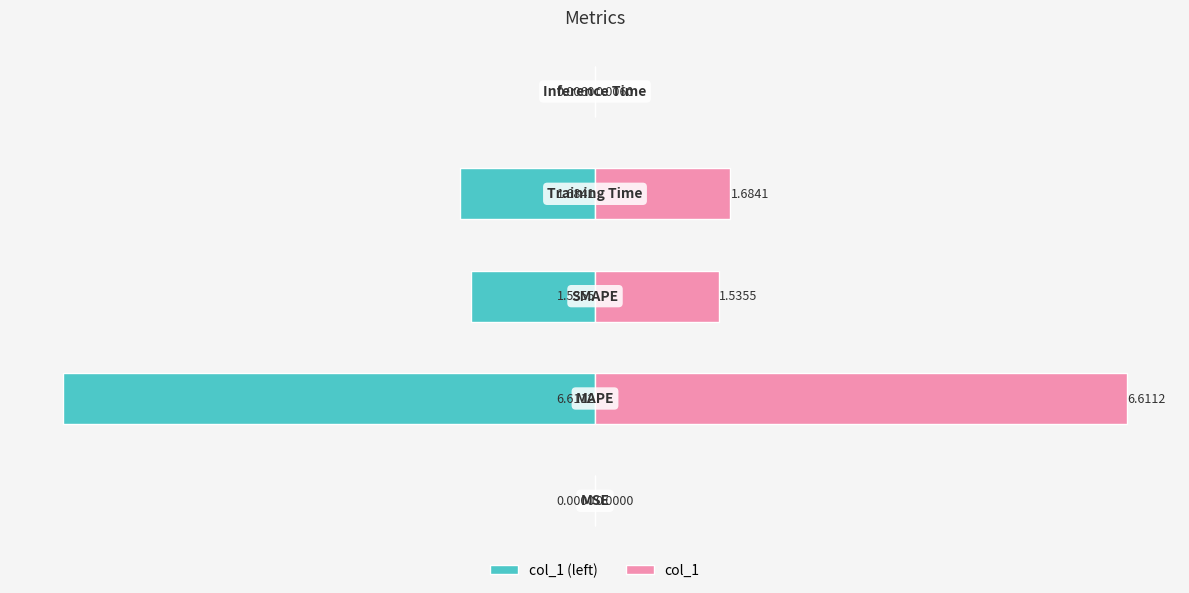

How many values in the col_1 (left) series exceed -1?

2